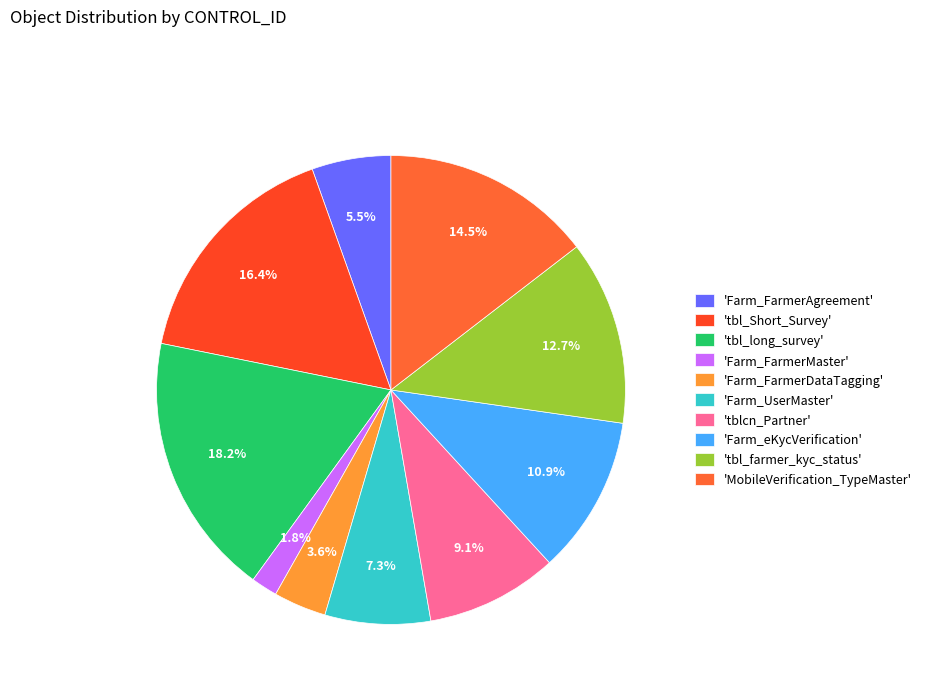

To the nearest percent, what is the difference between the largest and smallest slice percentages?

16%